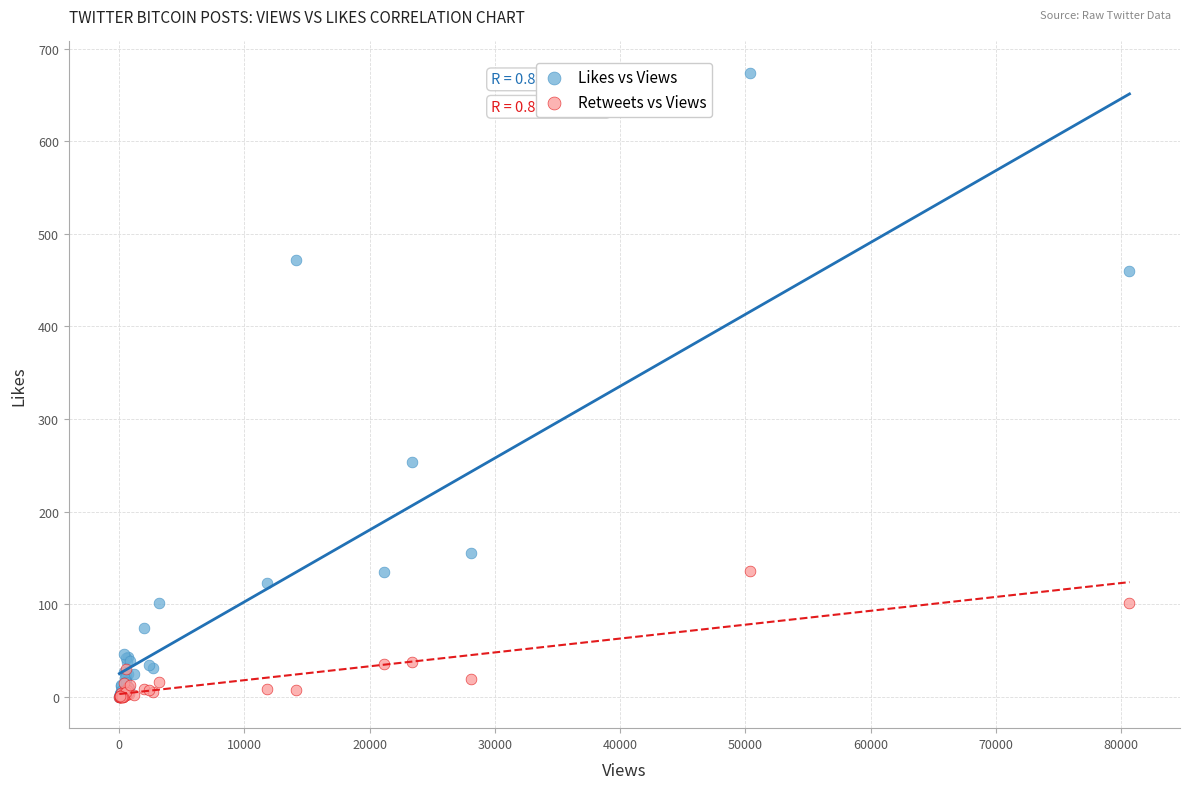

In the Likes vs Views series, what Y value is closest to 337?

254